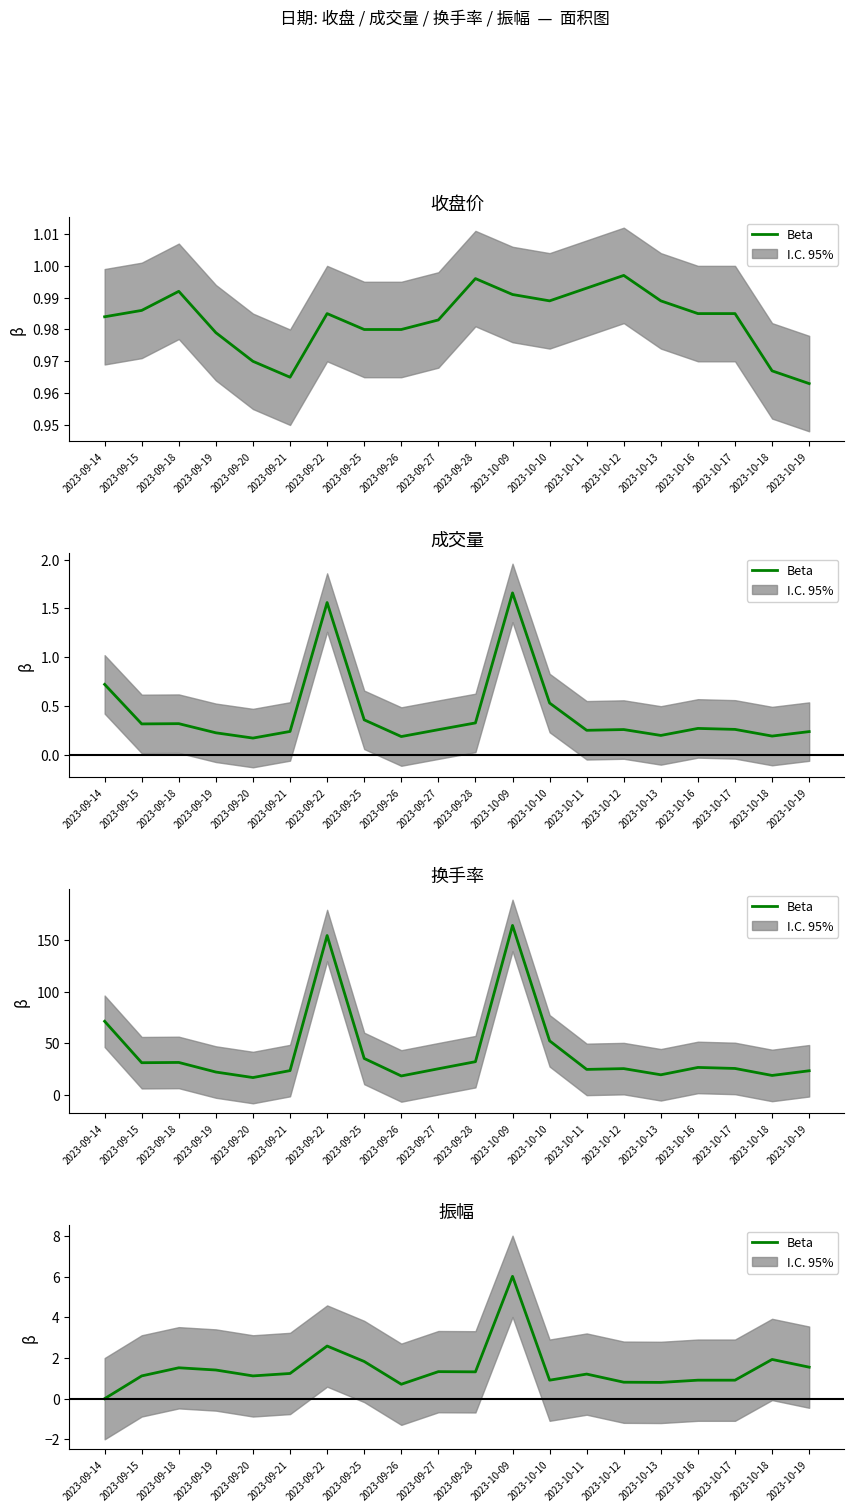

Is it true that the value at 2023-09-28 is 0.7?

False